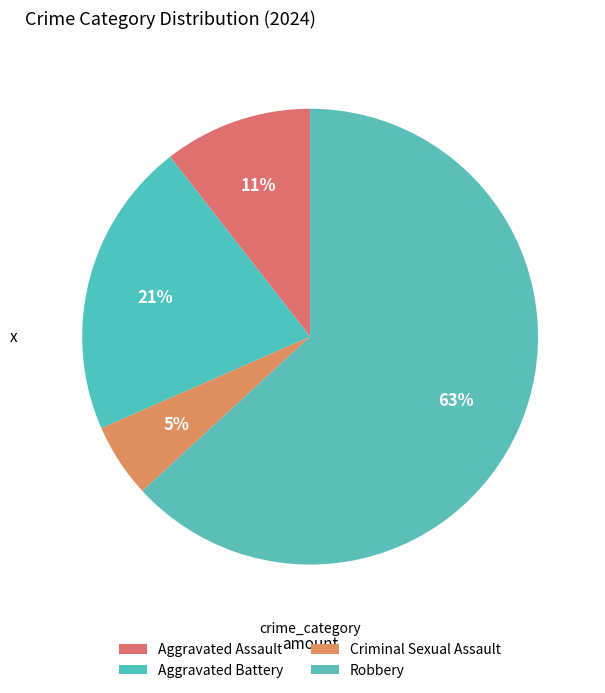

Count the number of slices in the pie.

4